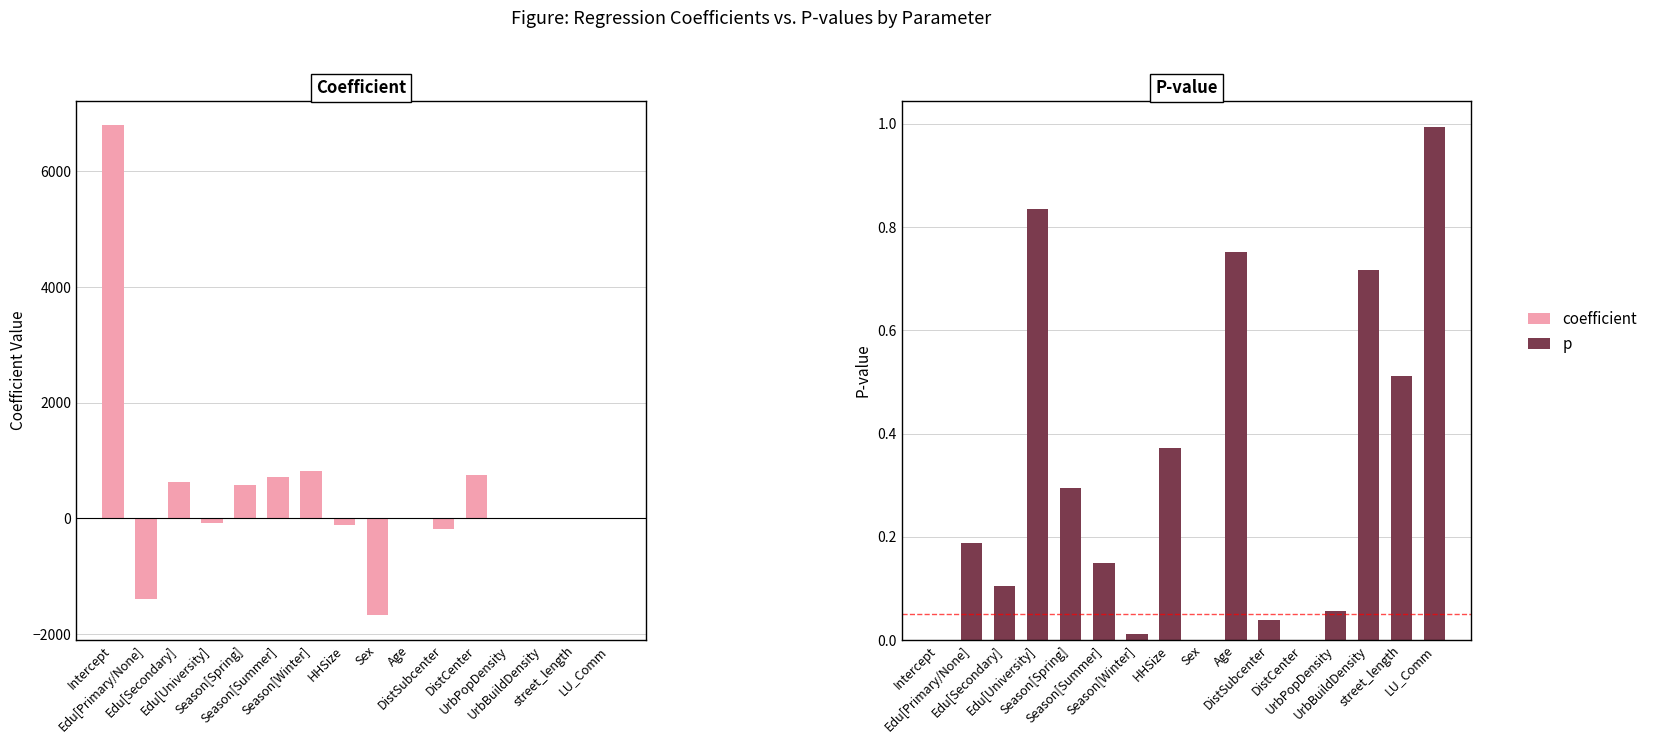

Between Edu[University] and DistCenter, which series saw the biggest shift?

coefficient